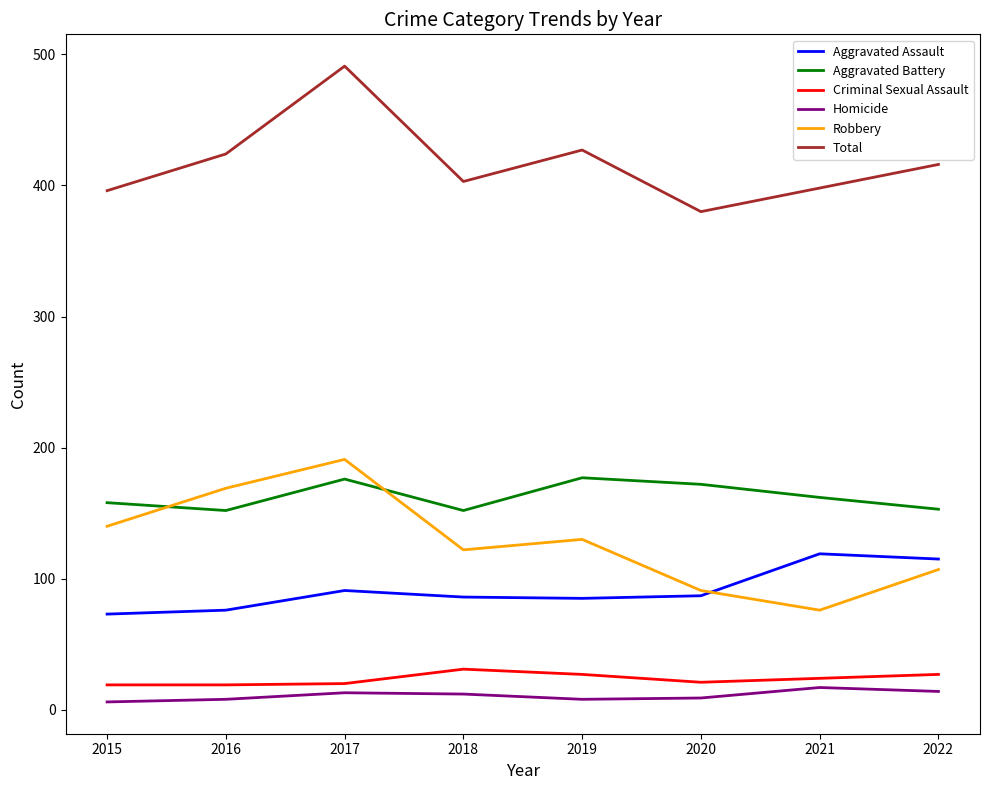

At which label does Total first exceed 416?

2016